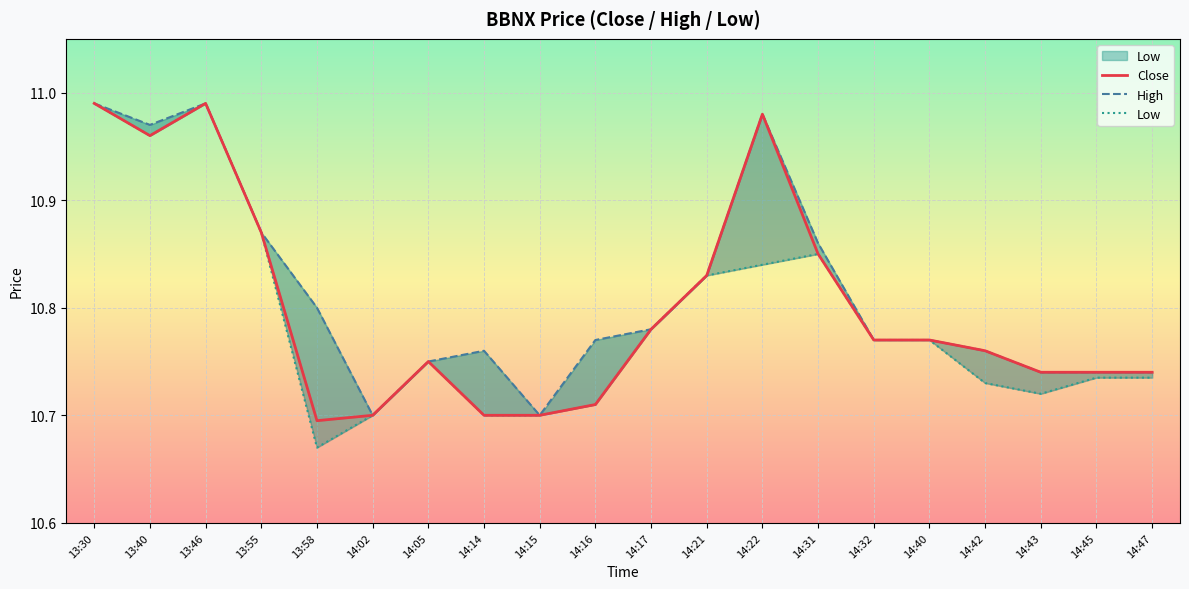

What is the difference between the maximum and minimum values in the Close series?

0.3